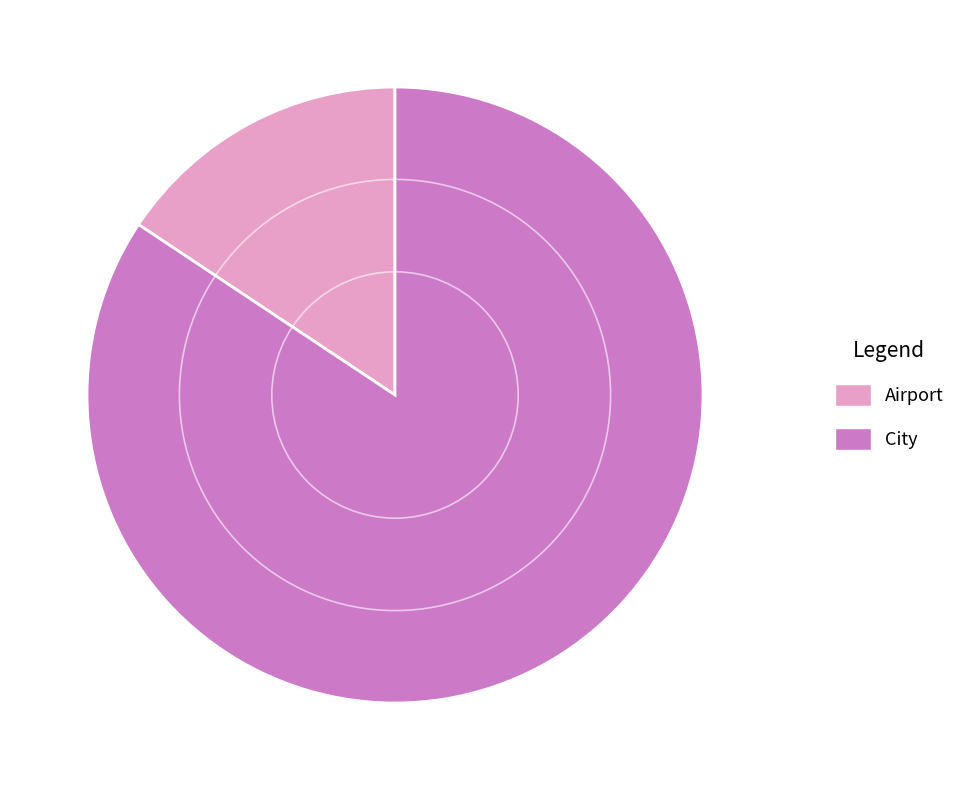

Do Airport and City together represent more than half of the pie?

Yes